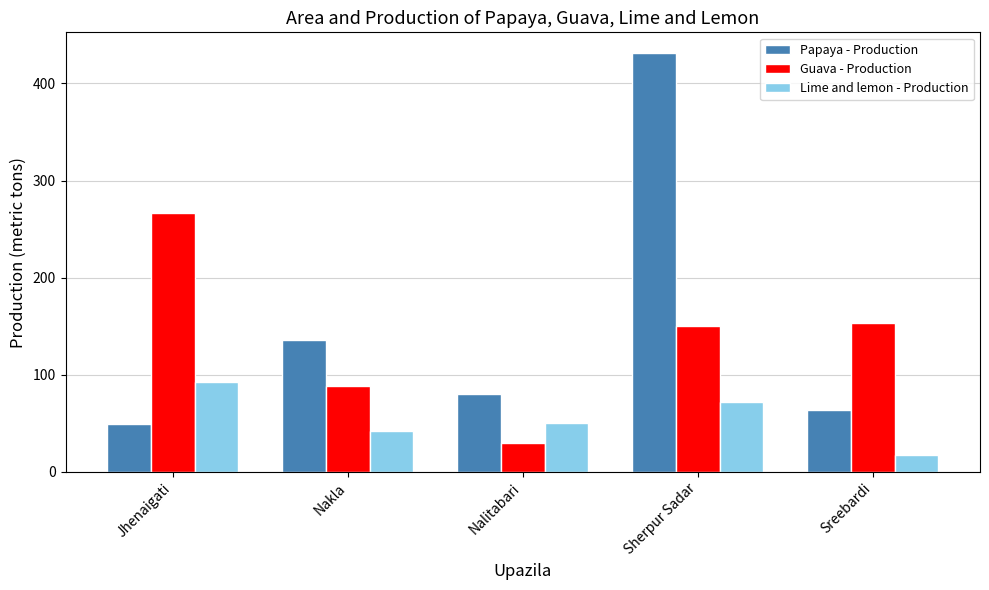

At Nakla, list the series in order from largest to smallest.

Papaya - Production, Guava - Production, Lime and lemon - Production